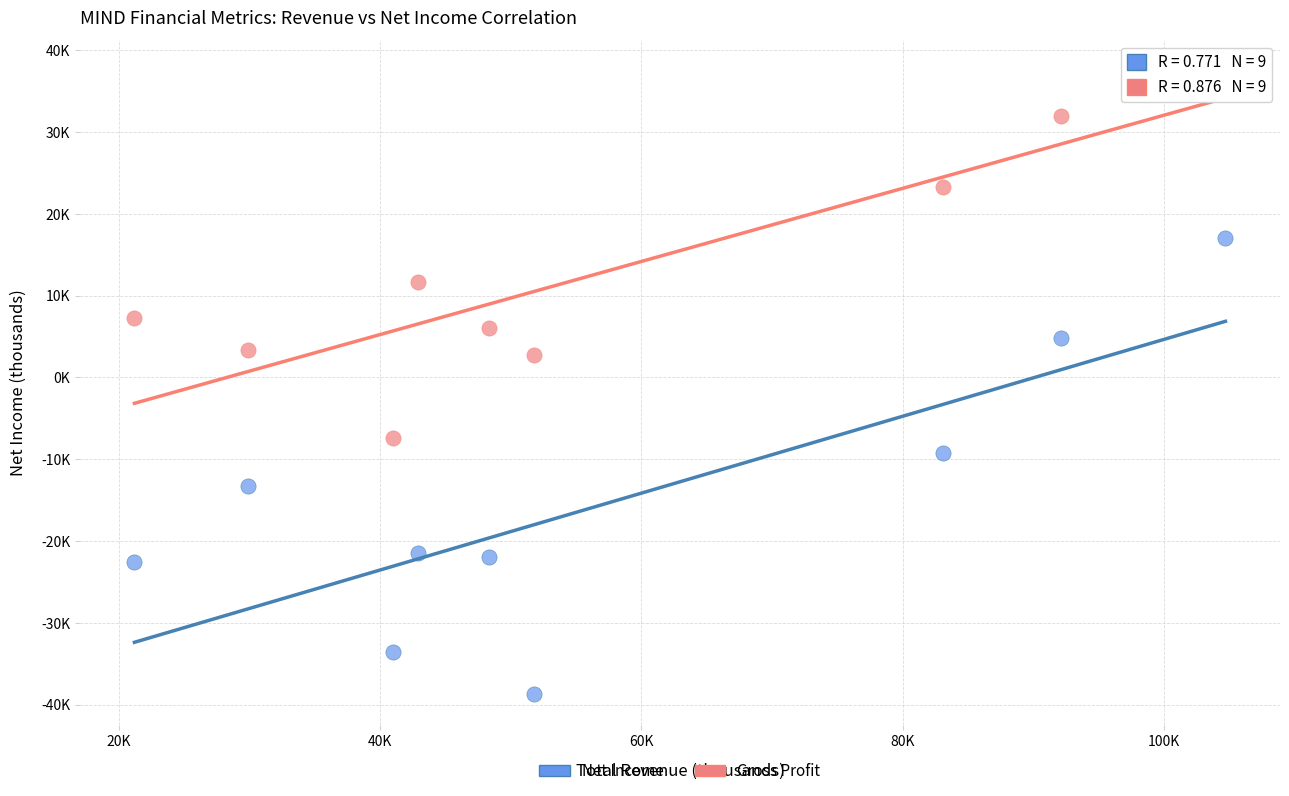

What are all the series names shown in the legend?

Net Income, Gross Profit